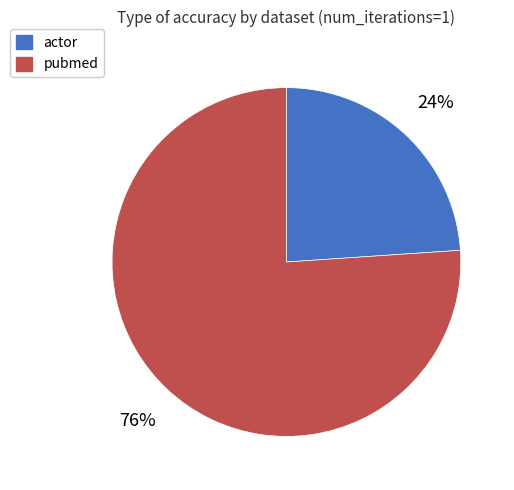

Which category has the biggest portion of the pie?

pubmed